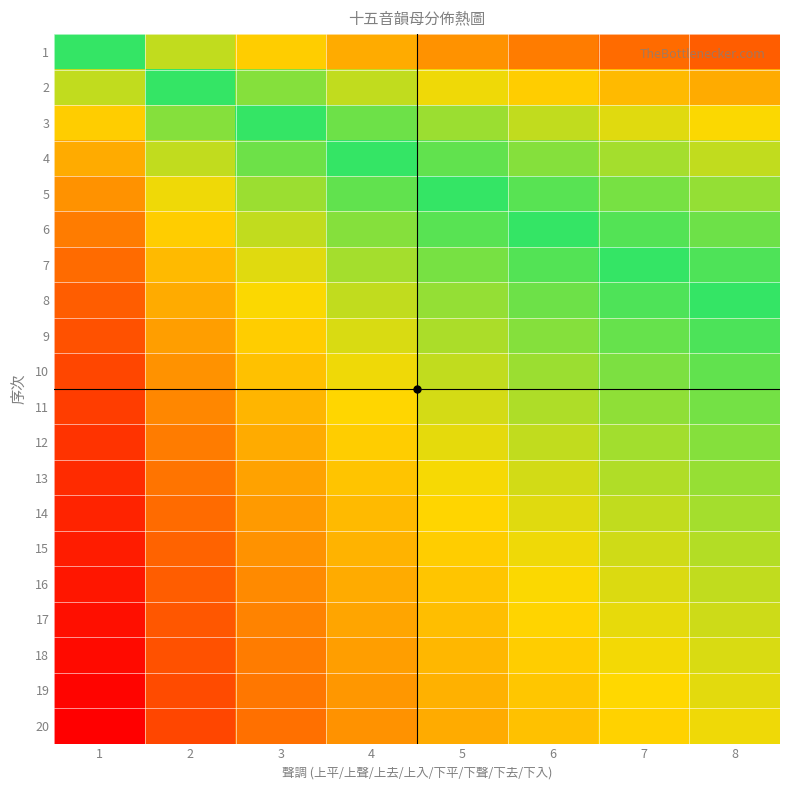

Reading left to right, transcribe all the data shown in this chart.

1: 1=0.0	2=-0.7	3=-1.1	4=-1.4	5=-1.6	6=-1.8	7=-1.9	8=-2.1
2: 1=0.7	2=0.0	3=-0.4	4=-0.7	5=-0.9	6=-1.1	7=-1.3	8=-1.4
3: 1=1.1	2=0.4	3=0.0	4=-0.3	5=-0.5	6=-0.7	7=-0.8	8=-1.0
4: 1=1.4	2=0.7	3=0.3	4=0.0	5=-0.2	6=-0.4	7=-0.6	8=-0.7
5: 1=1.6	2=0.9	3=0.5	4=0.2	5=0.0	6=-0.2	7=-0.3	8=-0.5
6: 1=1.8	2=1.1	3=0.7	4=0.4	5=0.2	6=0.0	7=-0.2	8=-0.3
7: 1=1.9	2=1.3	3=0.8	4=0.6	5=0.3	6=0.2	7=0.0	8=-0.1
8: 1=2.1	2=1.4	3=1.0	4=0.7	5=0.5	6=0.3	7=0.1	8=0.0
9: 1=2.2	2=1.5	3=1.1	4=0.8	5=0.6	6=0.4	7=0.3	8=0.1
10: 1=2.3	2=1.6	3=1.2	4=0.9	5=0.7	6=0.5	7=0.4	8=0.2
11: 1=2.4	2=1.7	3=1.3	4=1.0	5=0.8	6=0.6	7=0.5	8=0.3
12: 1=2.5	2=1.8	3=1.4	4=1.1	5=0.9	6=0.7	7=0.5	8=0.4
13: 1=2.6	2=1.9	3=1.5	4=1.2	5=1.0	6=0.8	7=0.6	8=0.5
14: 1=2.6	2=1.9	3=1.5	4=1.3	5=1.0	6=0.8	7=0.7	8=0.6
15: 1=2.7	2=2.0	3=1.6	4=1.3	5=1.1	6=0.9	7=0.8	8=0.6
16: 1=2.8	2=2.1	3=1.7	4=1.4	5=1.2	6=1.0	7=0.8	8=0.7
17: 1=2.8	2=2.1	3=1.7	4=1.4	5=1.2	6=1.0	7=0.9	8=0.8
18: 1=2.9	2=2.2	3=1.8	4=1.5	5=1.3	6=1.1	7=0.9	8=0.8
19: 1=2.9	2=2.3	3=1.8	4=1.6	5=1.3	6=1.2	7=1.0	8=0.9
20: 1=3.0	2=2.3	3=1.9	4=1.6	5=1.4	6=1.2	7=1.0	8=0.9